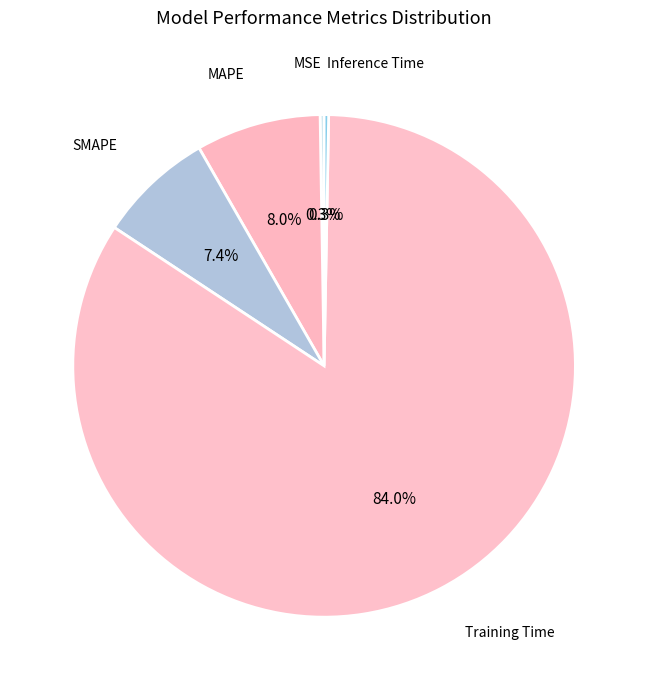

To the nearest percent, what is the difference between the MAPE and SMAPE slice percentages?

1%